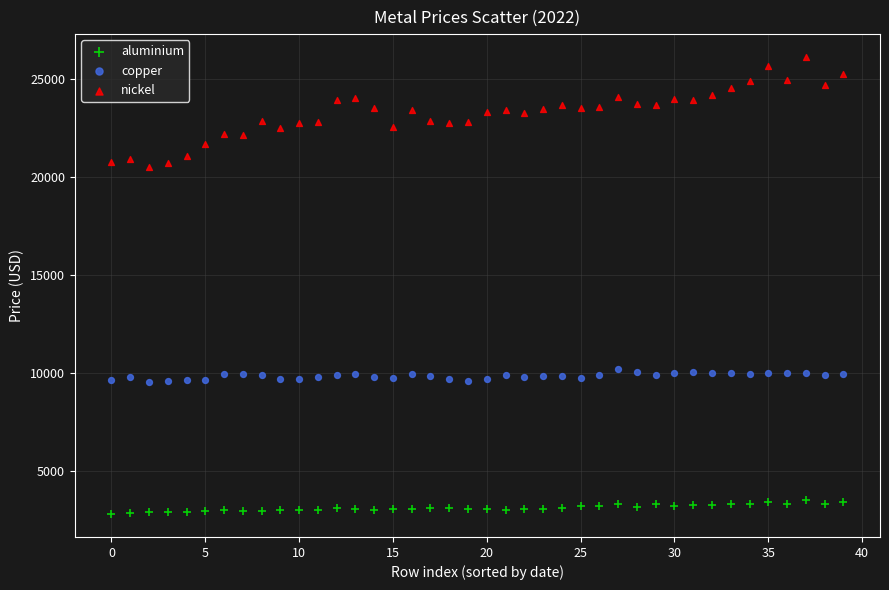

Which series reaches the maximum Y coordinate?

nickel